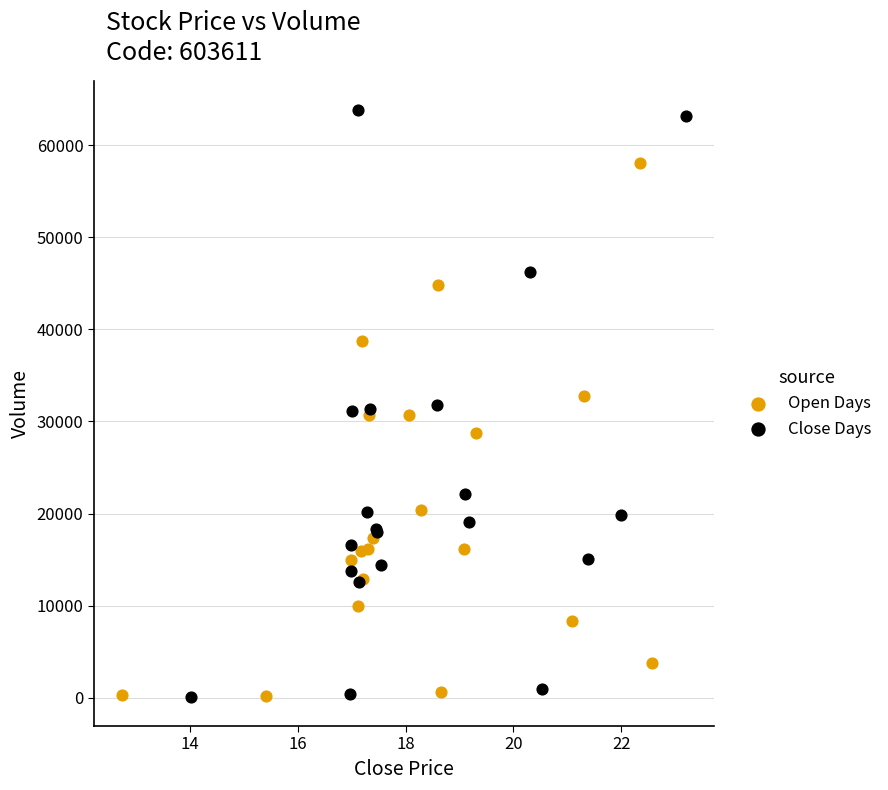

What are all the series names shown in the legend?

Open Days, Close Days